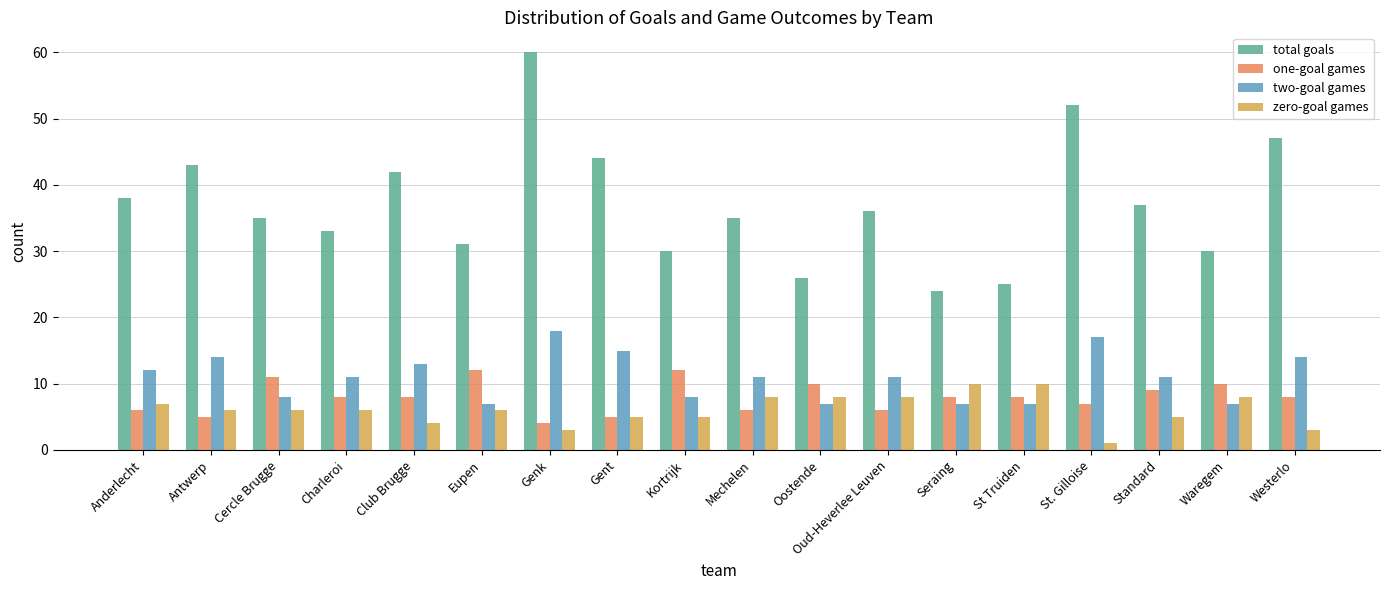

What is the total value across all series at Oud-Heverlee Leuven?

61